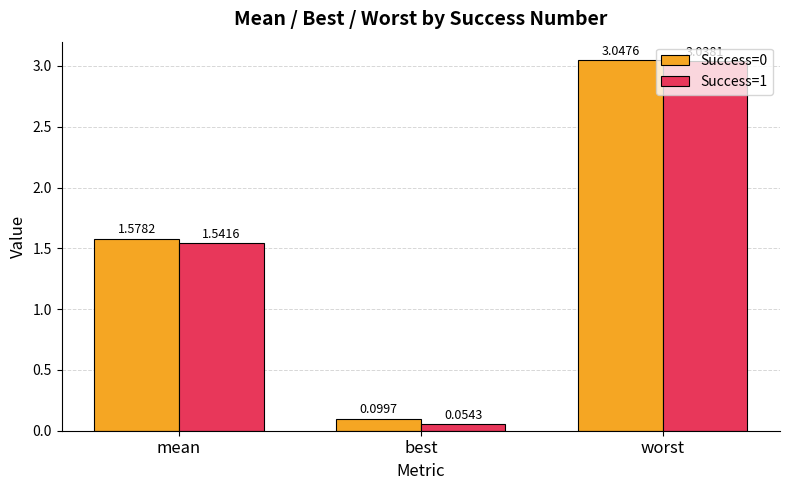

What is the label of the 3rd bar from the right?

mean